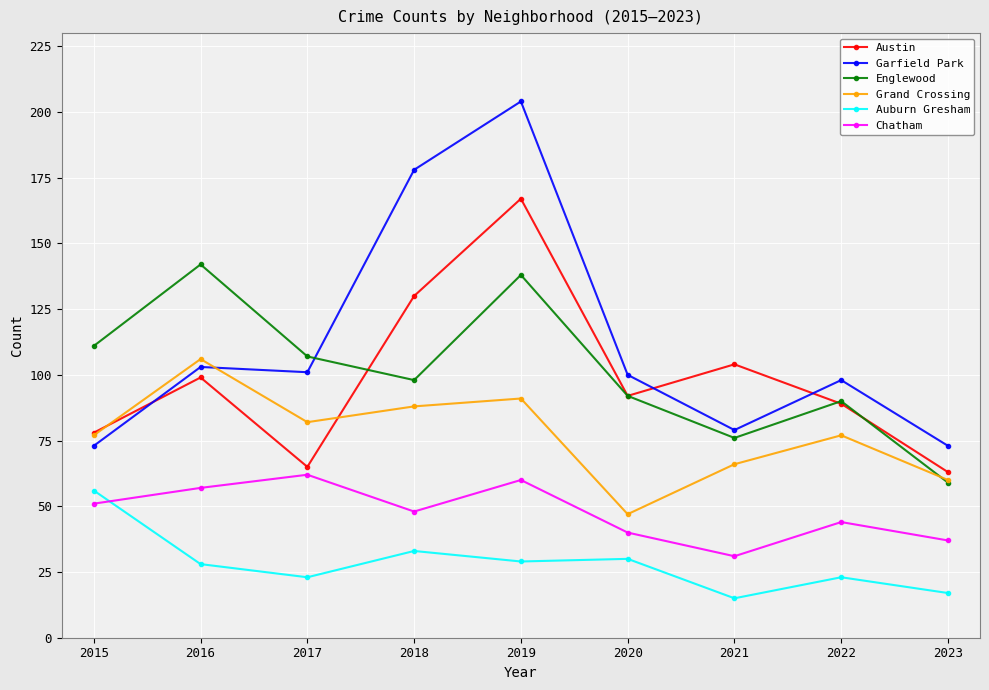

Is this an area chart (filled region under the line)?

No